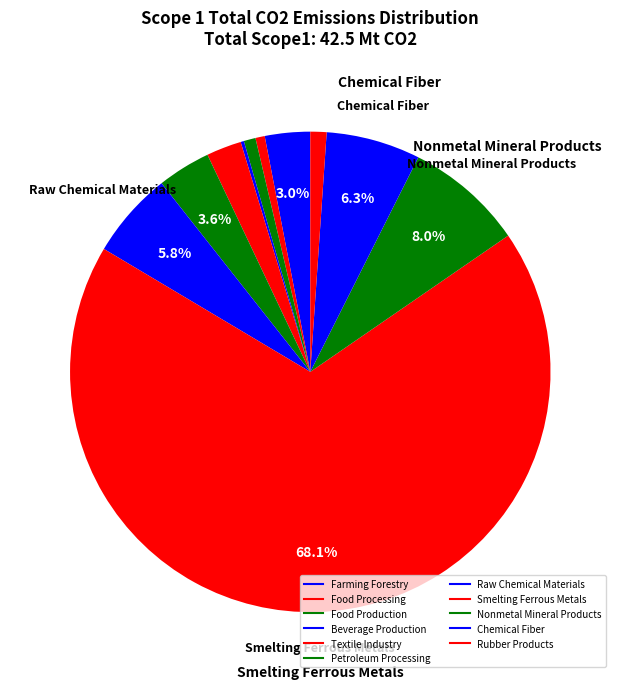

How much of the chart is everything except Petroleum Processing?

96.4%